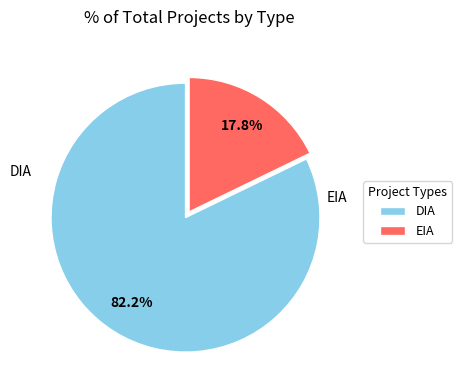

How much of the chart is everything except EIA?

82.2%